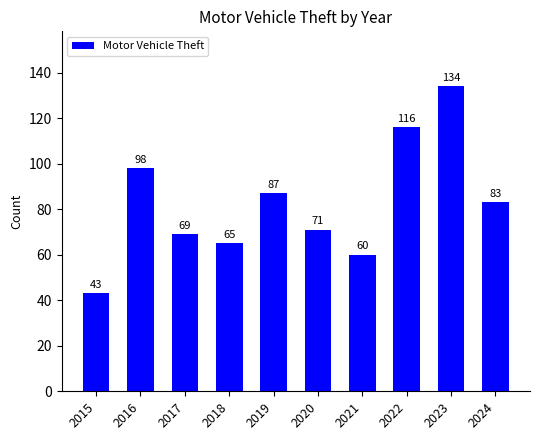

What is the value of the 10th bar from the left?

83